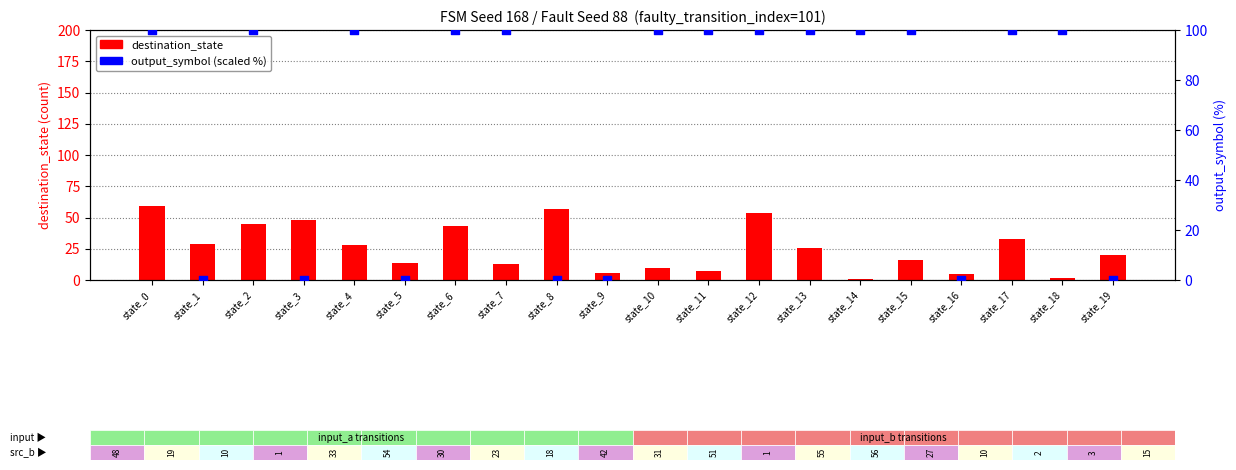

Which series reaches the maximum Y coordinate?

output_symbol (scaled)